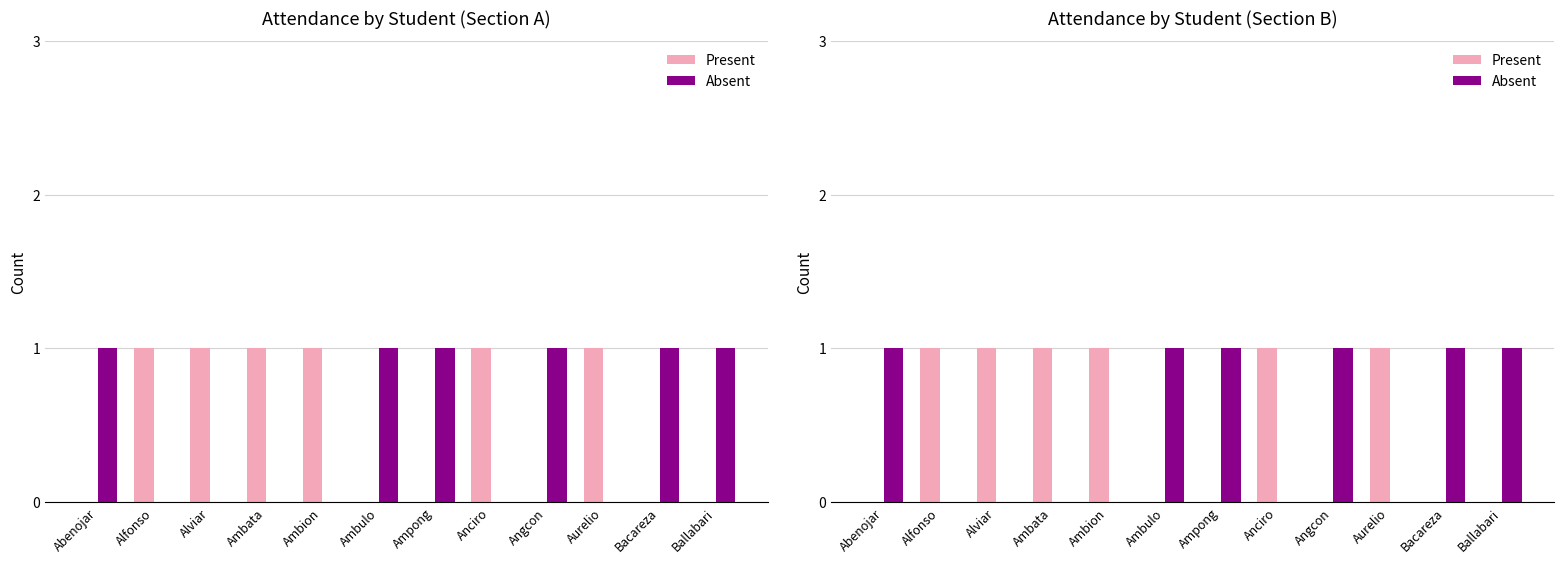

Between Abenojar and Angcon, which series saw the biggest shift?

Present